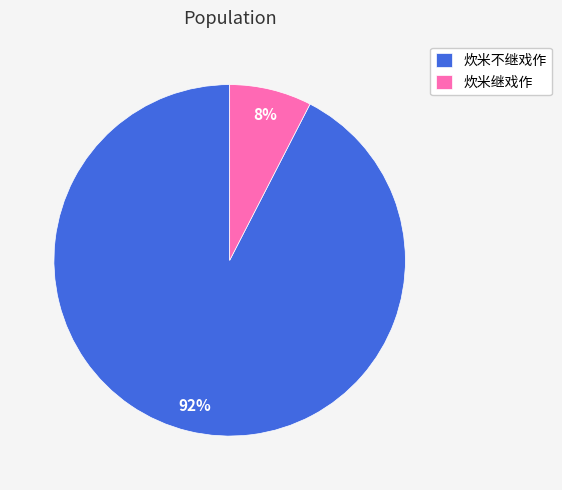

Which slice is the smallest?

炊米继戏作